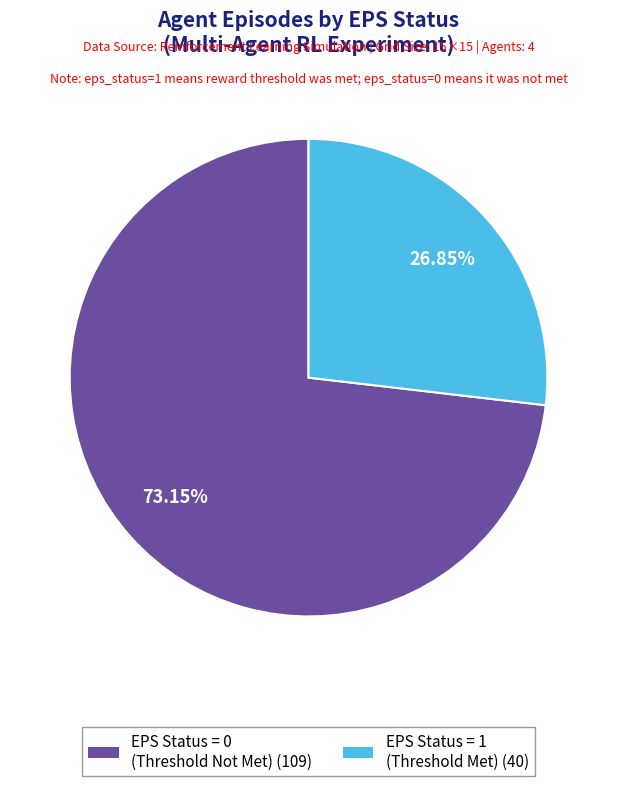

Is EPS Status = 1 (Threshold Met) (40) the majority of the pie?

No